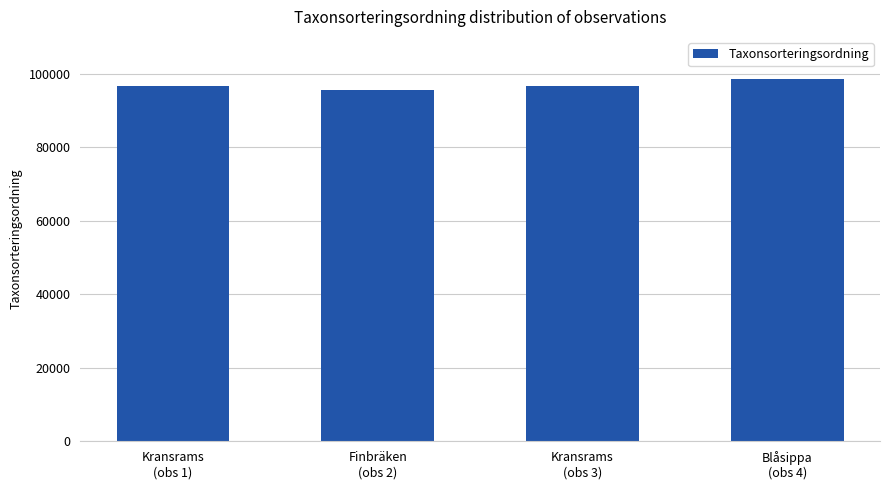

Reading left to right, extract all data points from this chart.

96660	95661	96660	98520